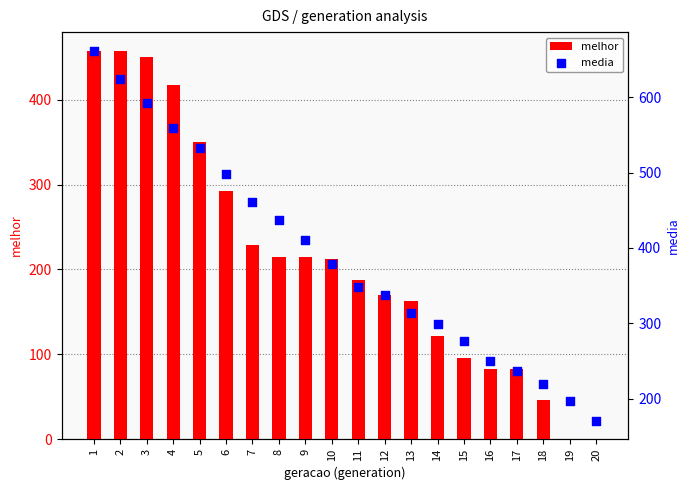

What is the total value across all series at 4?

976.4